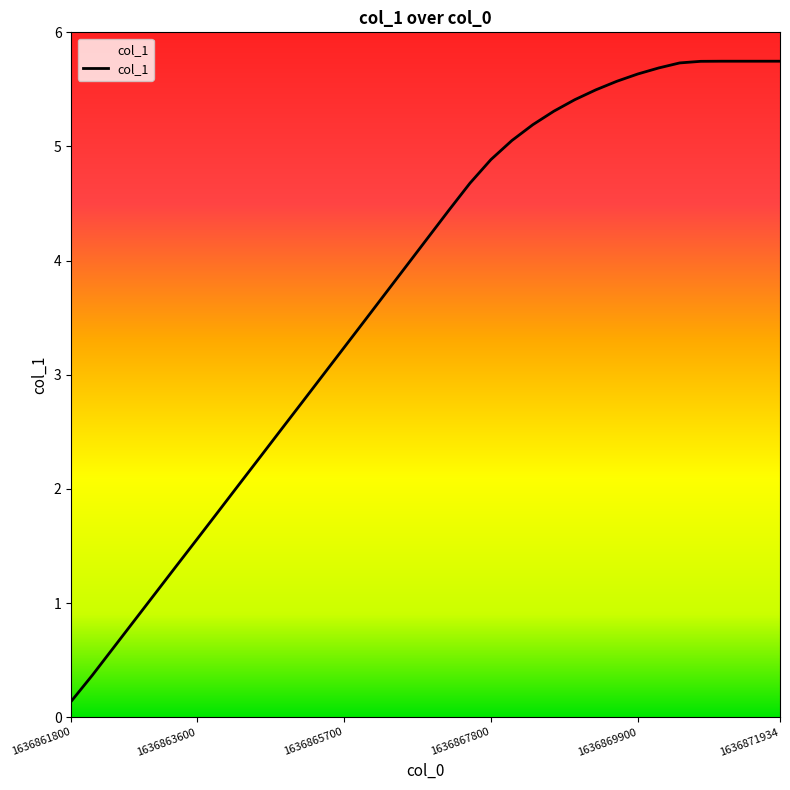

What is the difference between the maximum and minimum values?

5.6